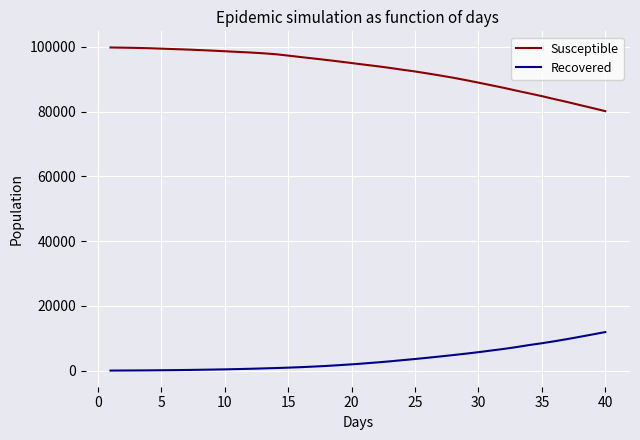

What is the sum of all Recovered values?

139694